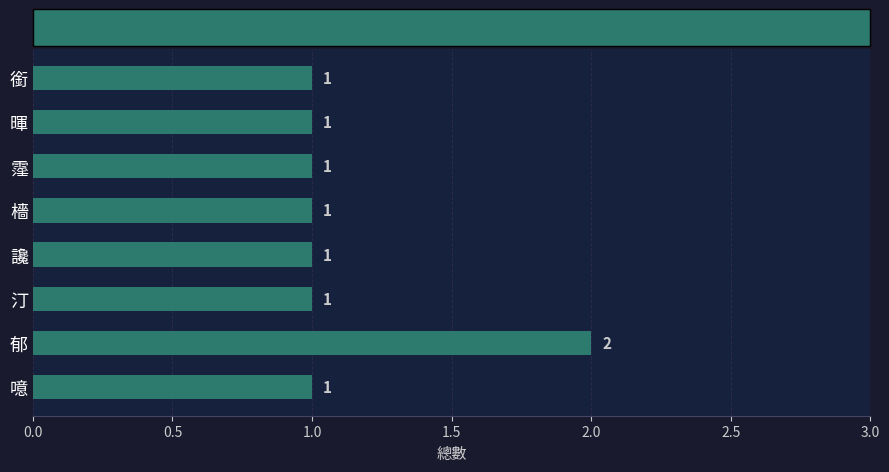

Approximately how many times larger is the value at 讒 compared to 銜?

1.0